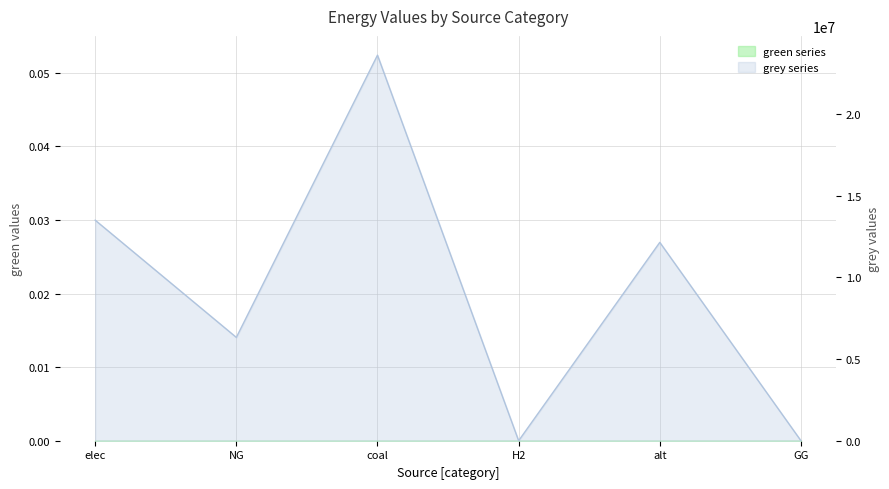

True or false: there are more than 2 points higher than both neighbors.

False